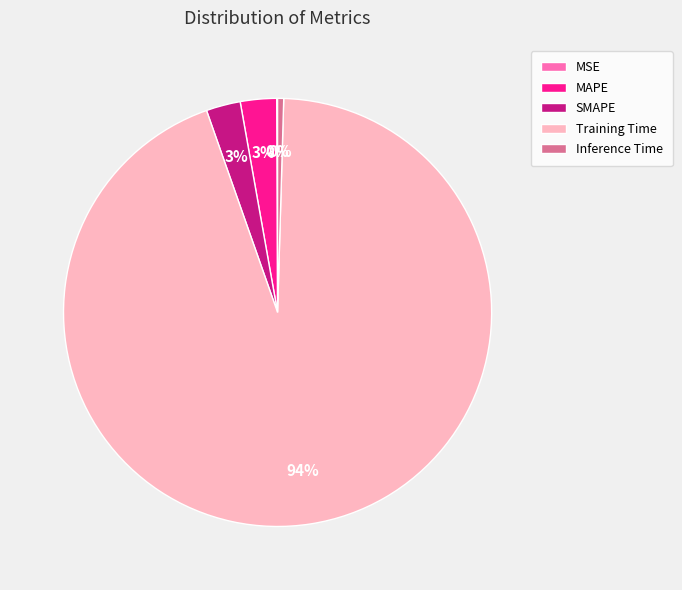

Combined, do SMAPE and Training Time account for over 50%?

Yes